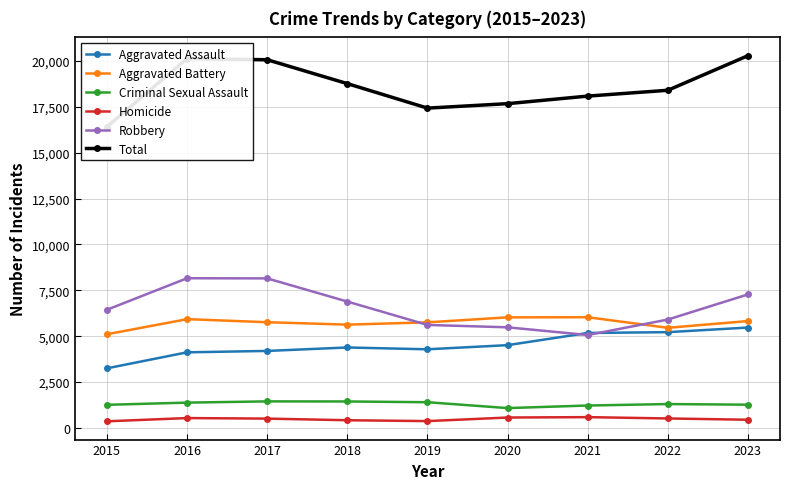

What is the value of the Aggravated Assault point at the 2nd from the left?

4122